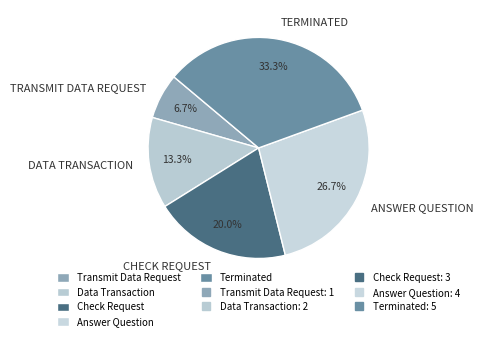

Is there any slice that represents more than half of the pie?

No